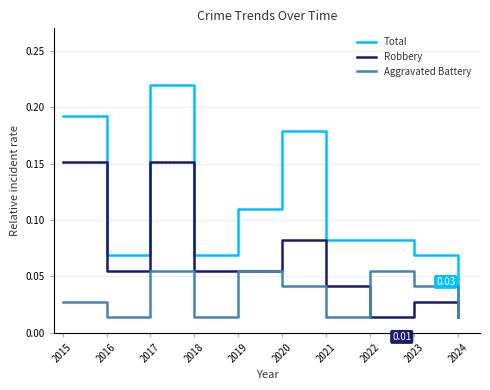

Is the value of Aggravated Battery at 2024 greater than the value of Robbery at 2016?

No